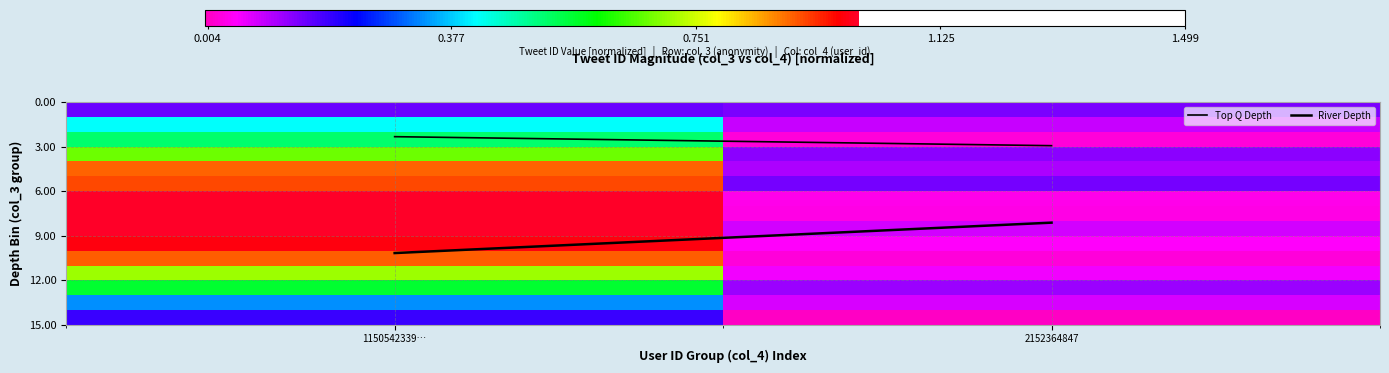

Which series has the largest range (max minus min)?

River Depth